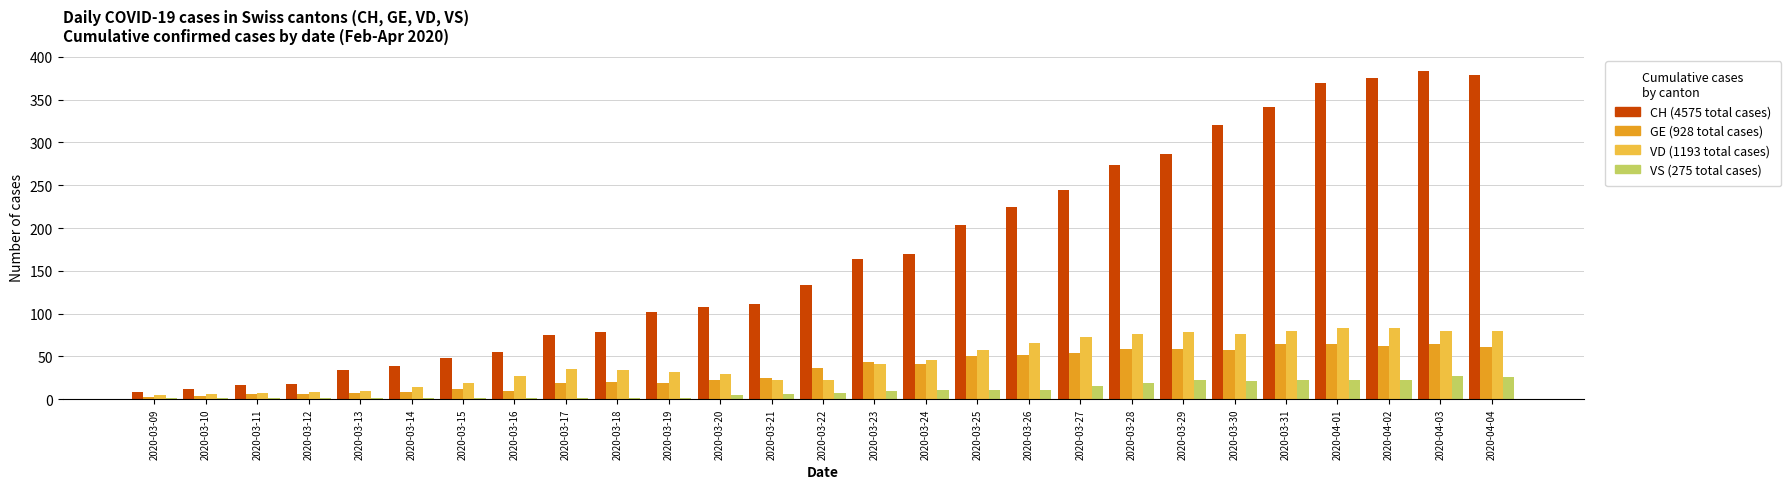

What is the greatest value displayed?

383